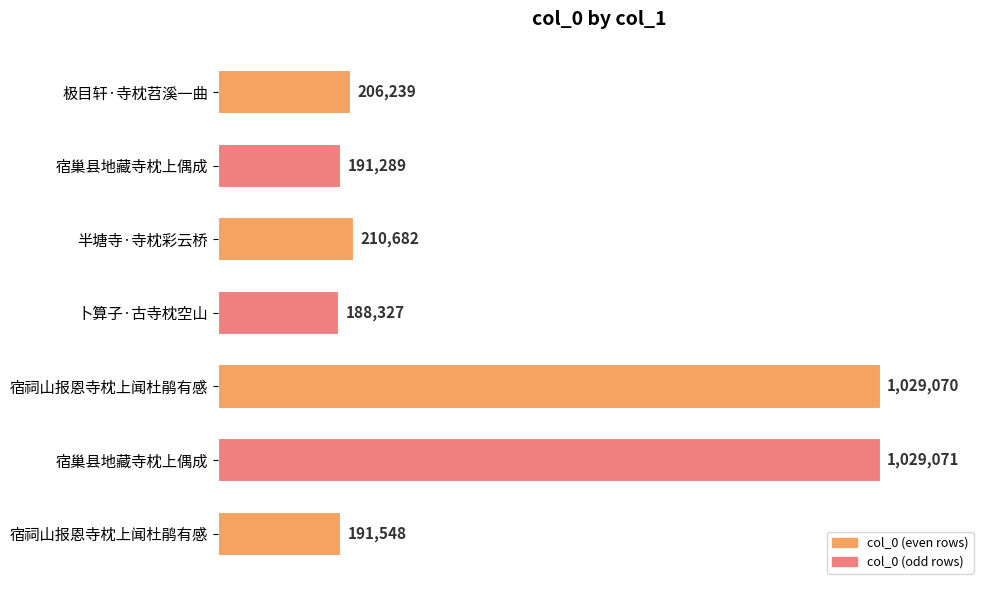

Are the bars horizontal?

Yes